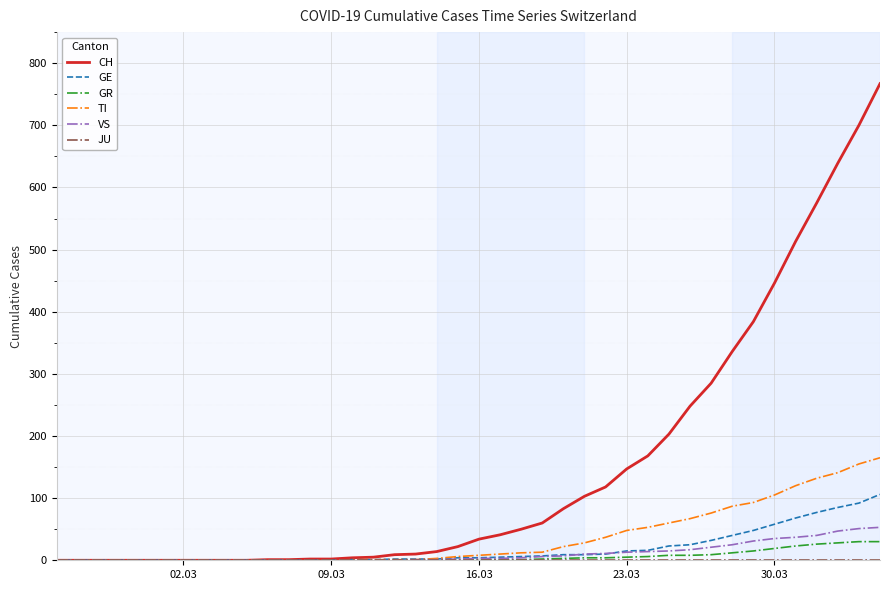

Which series has the largest range (max minus min)?

CH